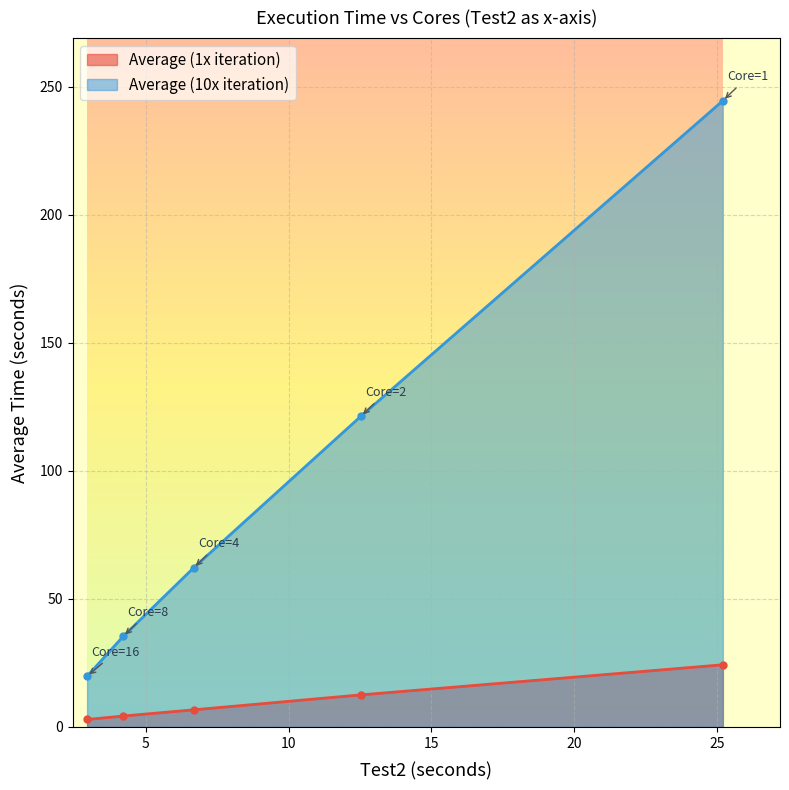

Which has a higher value, 2 or 16?

2